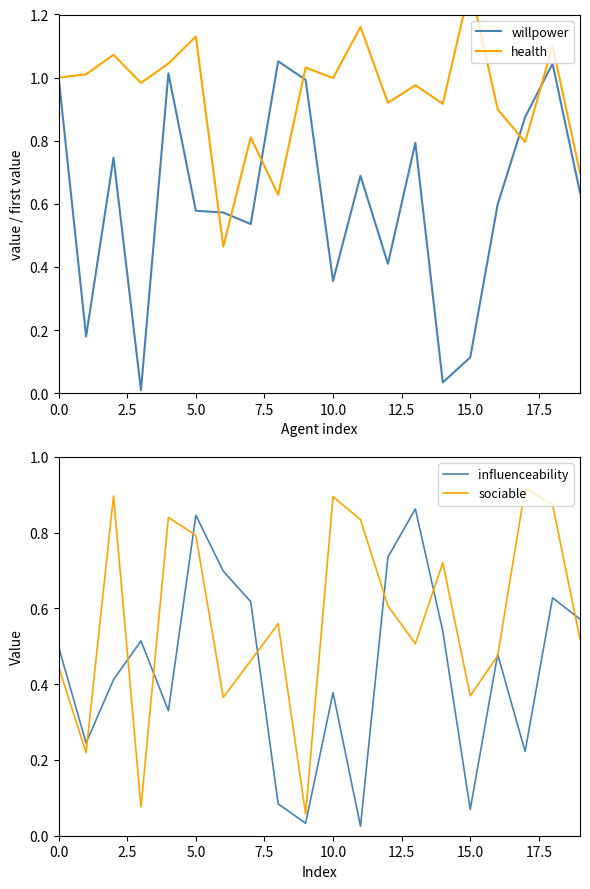

Does the chart display data point markers on the line(s)?

No